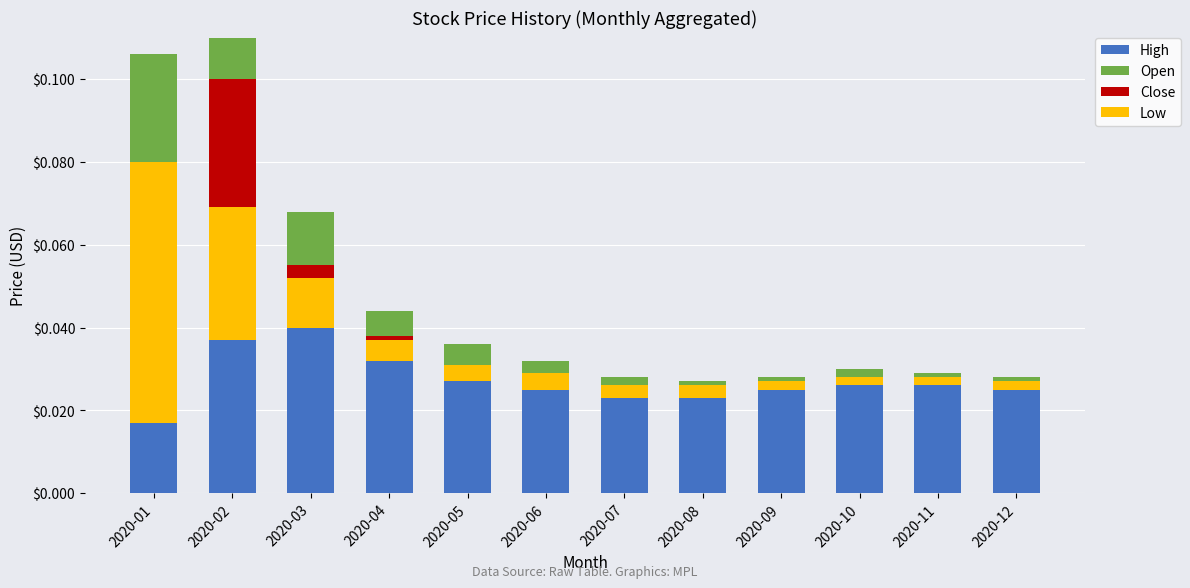

Which series has the largest total across all categories?

High